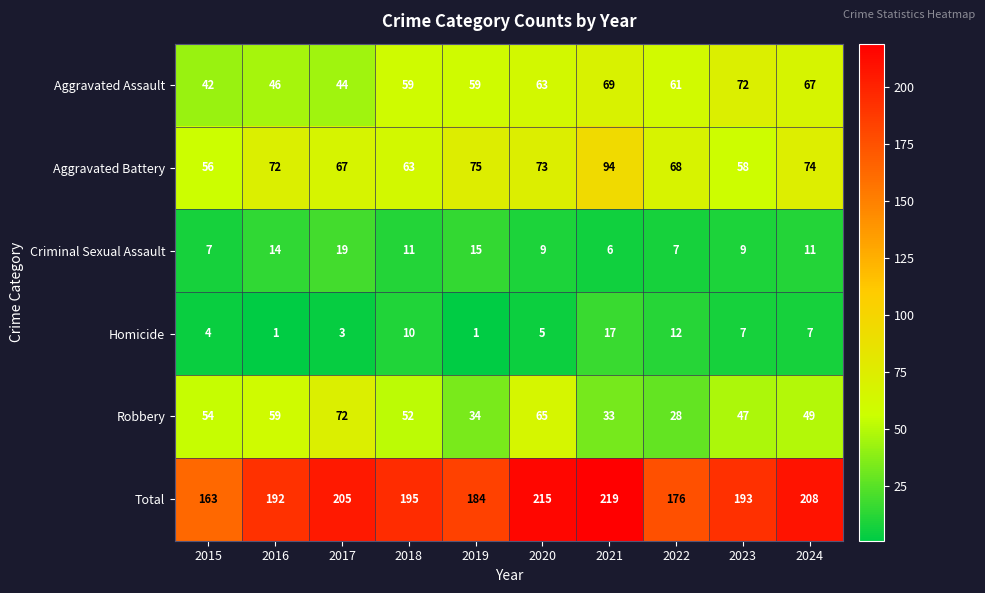

At 2016, list the series in order from smallest to largest.

Homicide, Criminal Sexual Assault, Aggravated Assault, Robbery, Aggravated Battery, Total